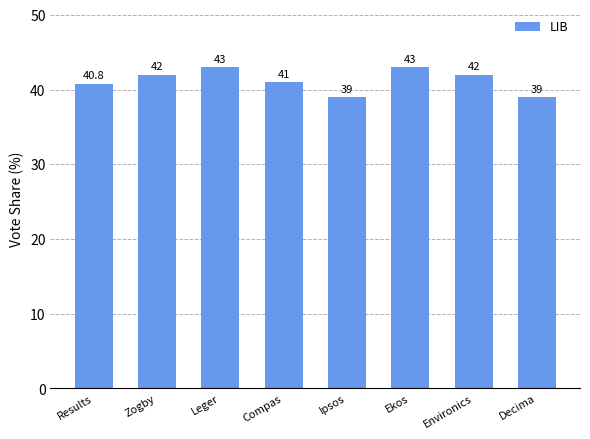

What is the change in value from Leger to Compas?

-2.0